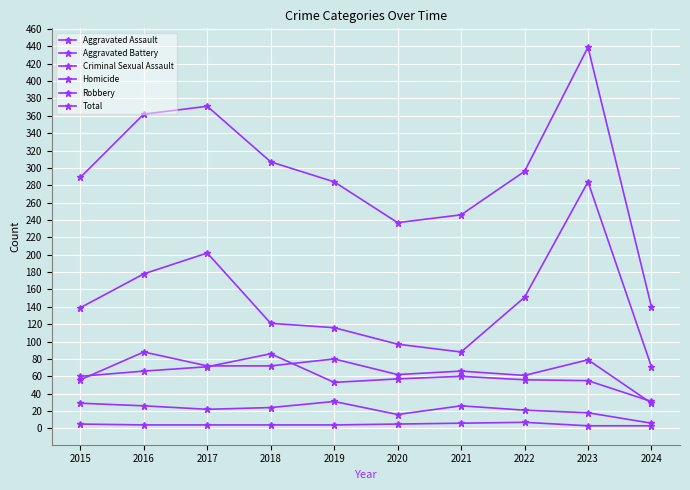

At which category does Criminal Sexual Assault reach its first local peak?

2019